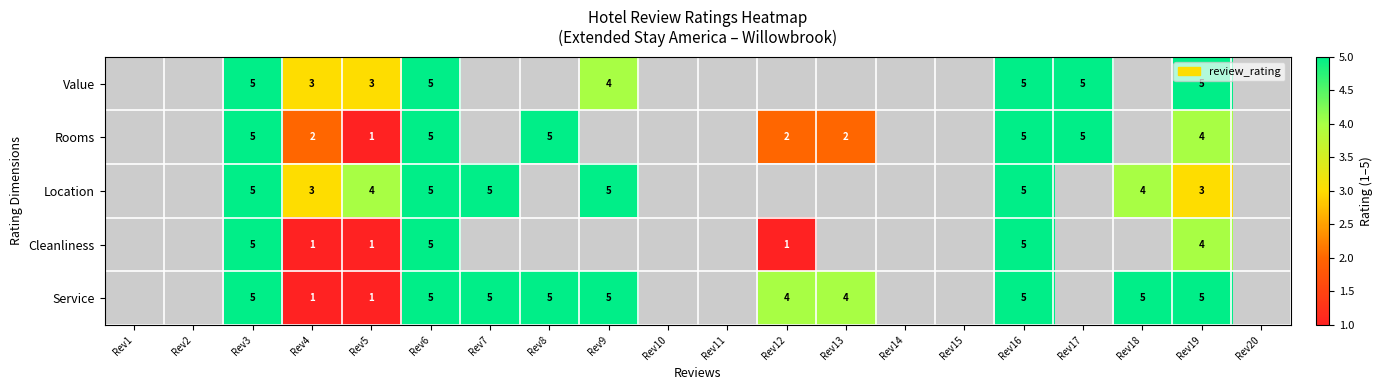

Is it true that Value equals 1.5 at Rev5?

False